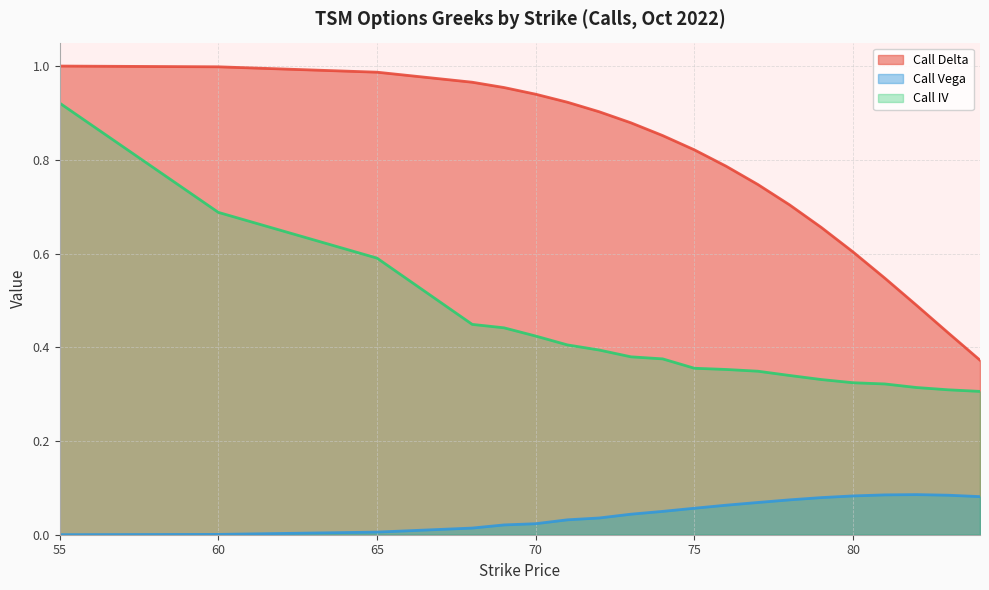

Rank the series by their maximum value, from highest to lowest.

Call Delta, Call IV, Call Vega